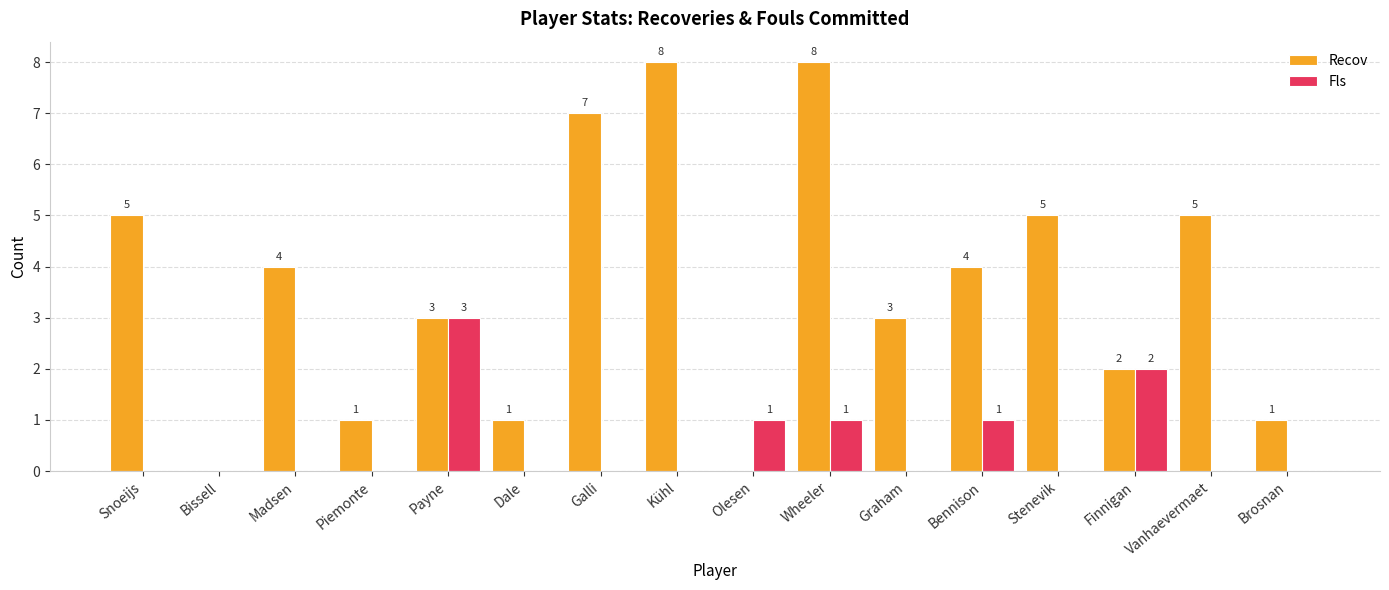

How many data points in Fls are above 0?

5